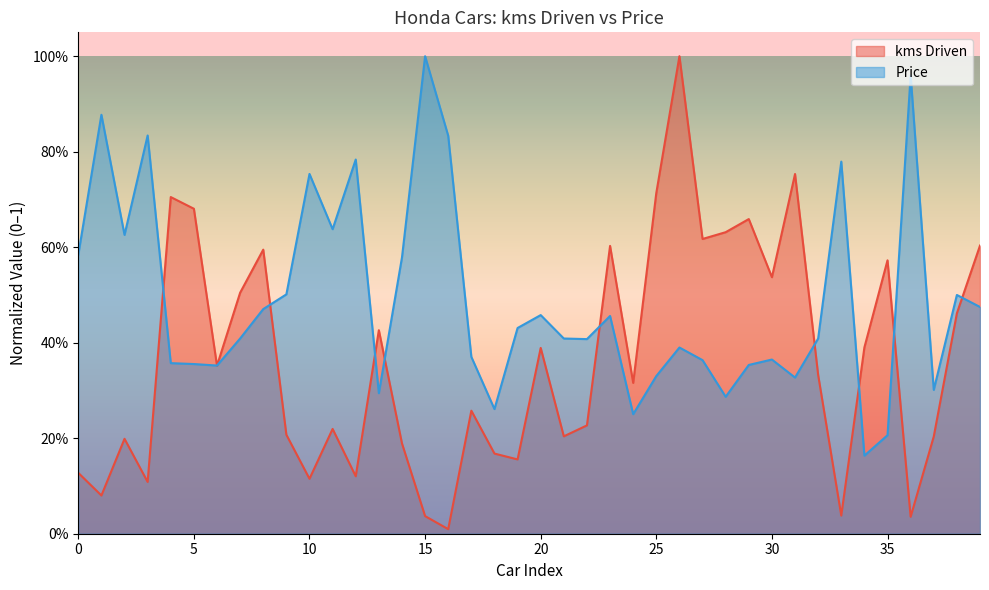

True or false: Price has more than 1 points higher than both neighbors.

True